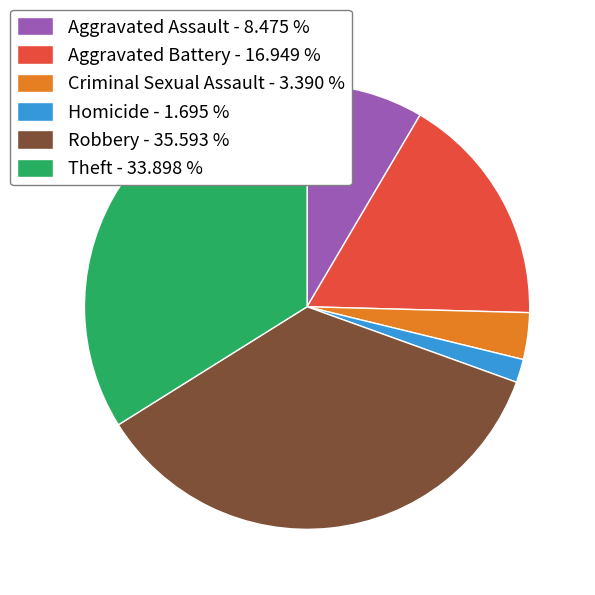

Count the number of slices in the pie.

6